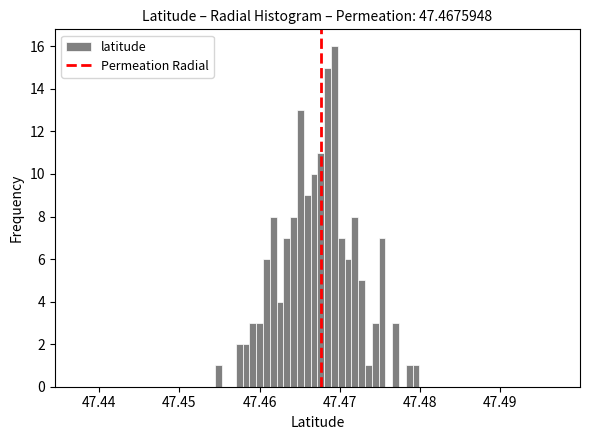

Around what value on the x-axis is the tallest bar? Give the approximate position of its centre, as read against the axis.

47.469